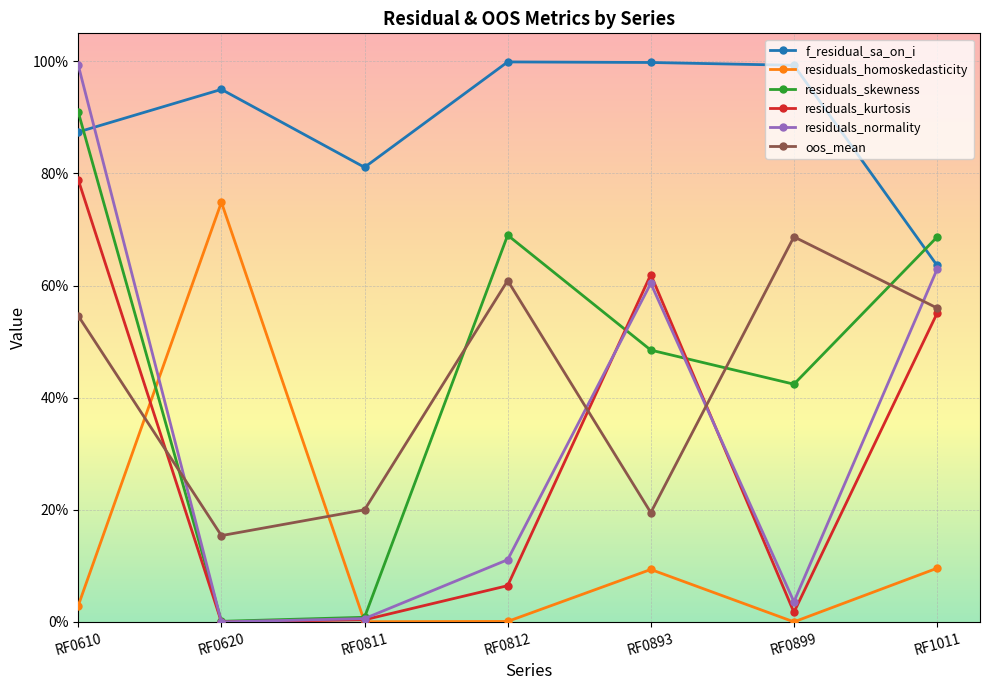

Where do residuals_kurtosis and oos_mean first cross each other?

RF0610 and RF0620